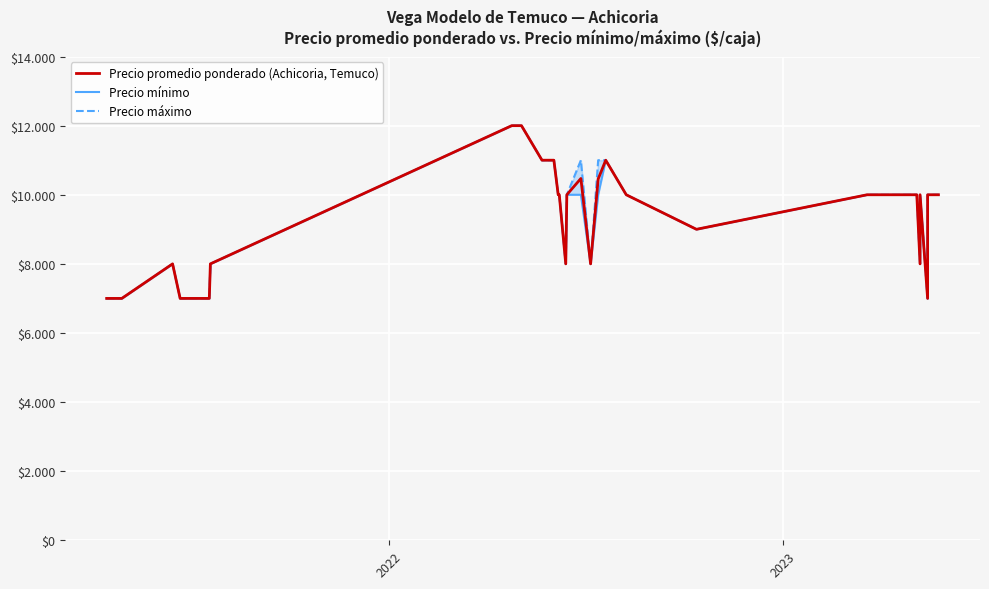

Which series has the widest spread of values?

Precio promedio ponderado (Achicoria, Temuco)